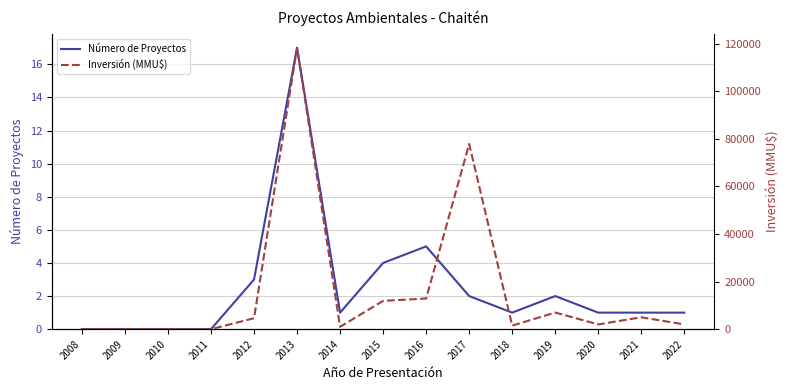

Count the number of categories in the chart.

15